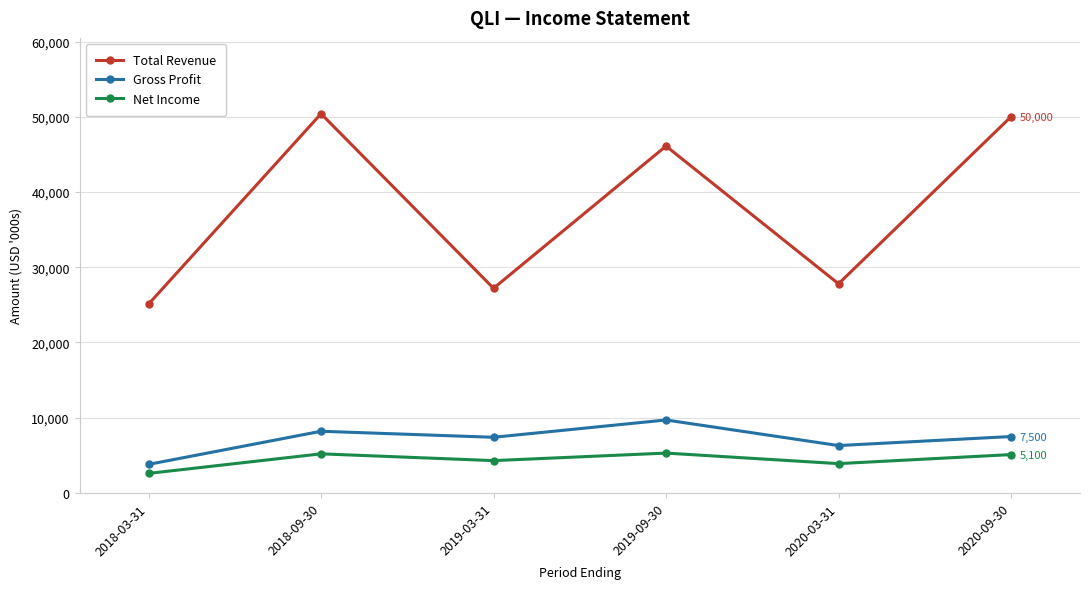

The value of Gross Profit at 2018-09-30 is 2526. True or false?

False